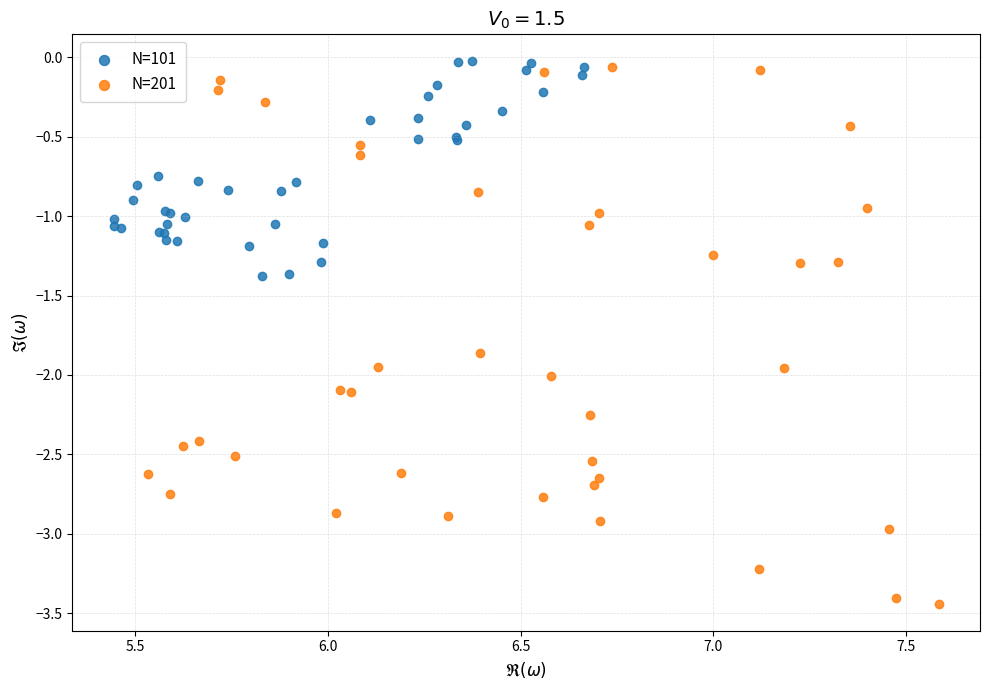

What are all the series names shown in the legend?

N=101, N=201